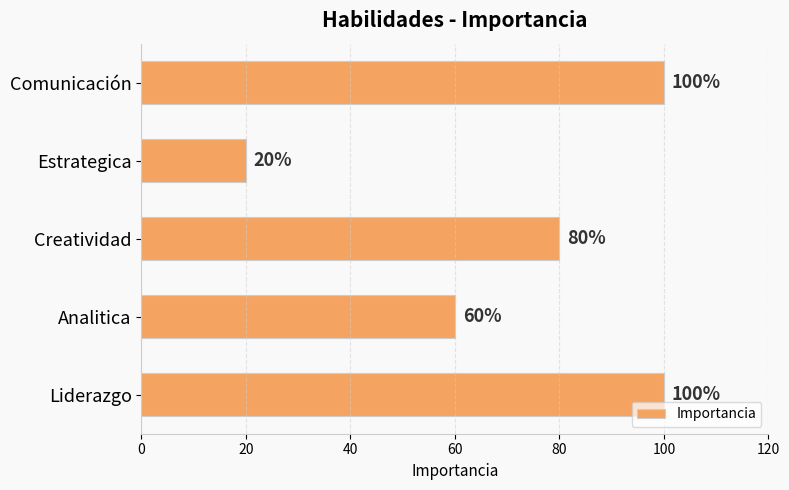

The chart shows a value of 33 at Analitica. True or false?

False